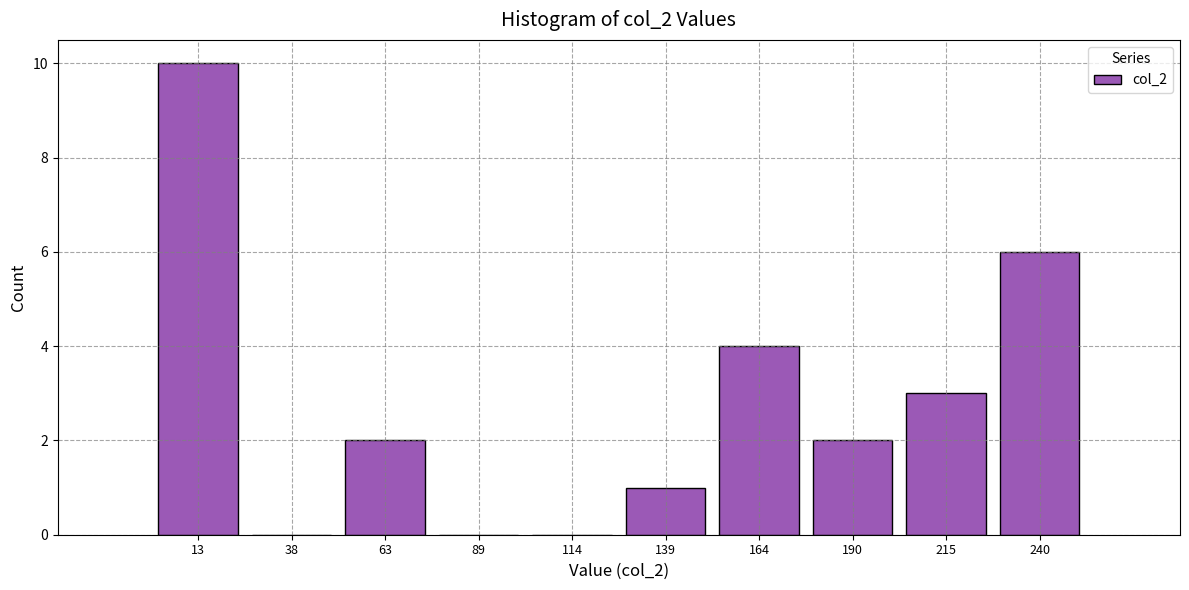

Reading left to right, list every bar in this chart as the range it spans on the x-axis followed by its height. Neither the bar edges nor the heights are printed on the chart, so give them approximately, as read against the axes.

0 to 25: 10
25 to 50: 0
50 to 75: 2
75 to 100: 0
100 to 125: 0
125 to 150: 1
150 to 175: 4
175 to 200: 2
200 to 230: 3
230 to 255: 6